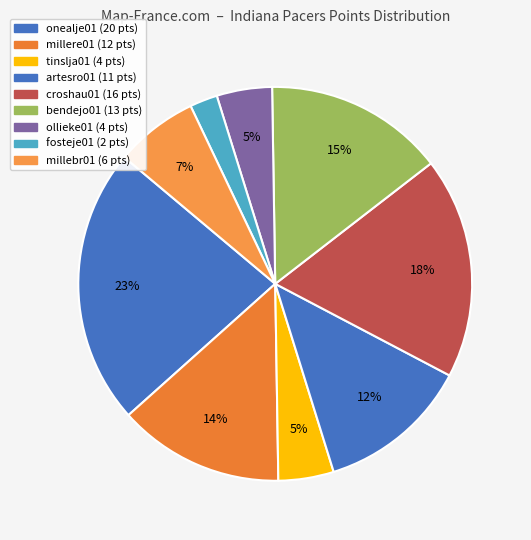

How many slices are in this pie chart?

9